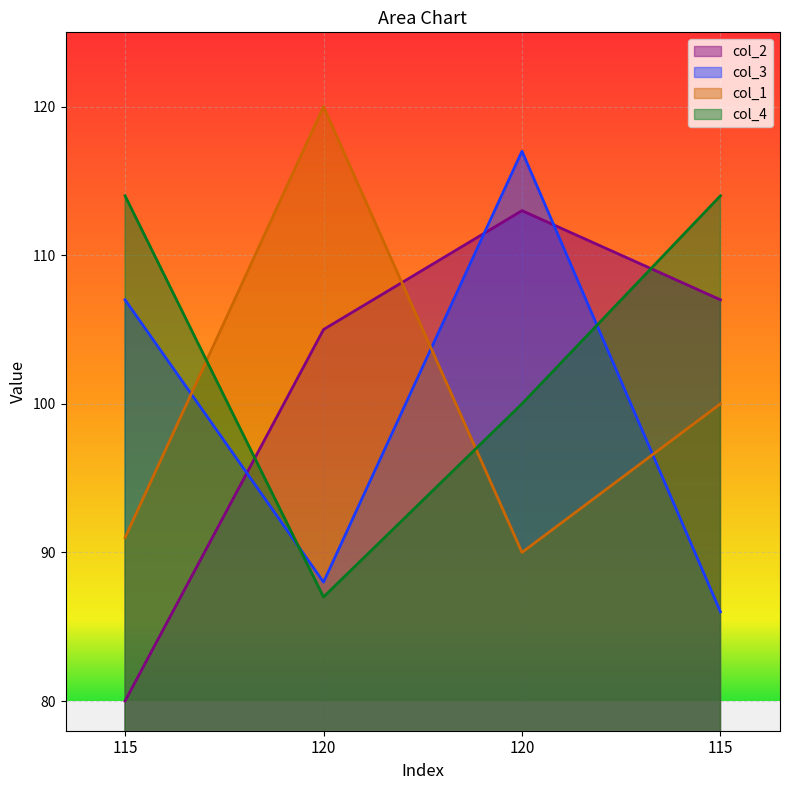

What is the total value across all series at 120?

400